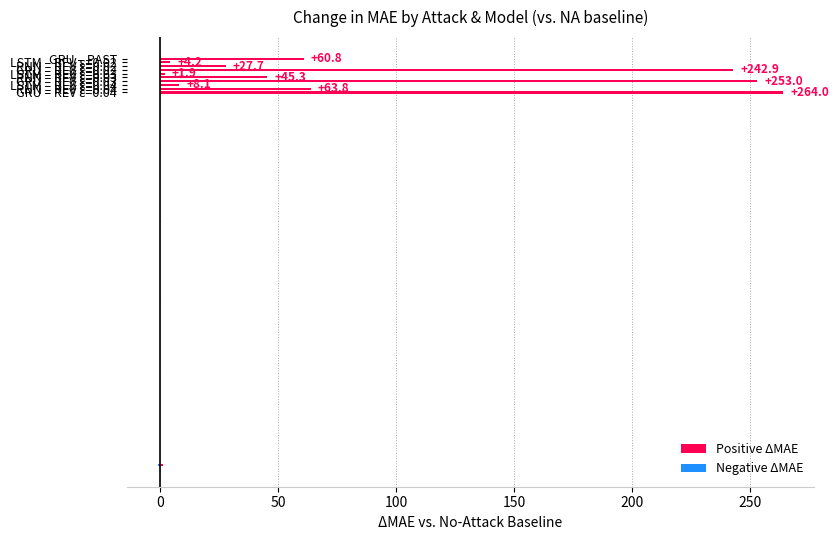

What is the spread (max minus min) of values at REV (ε=0.02)?

169.6